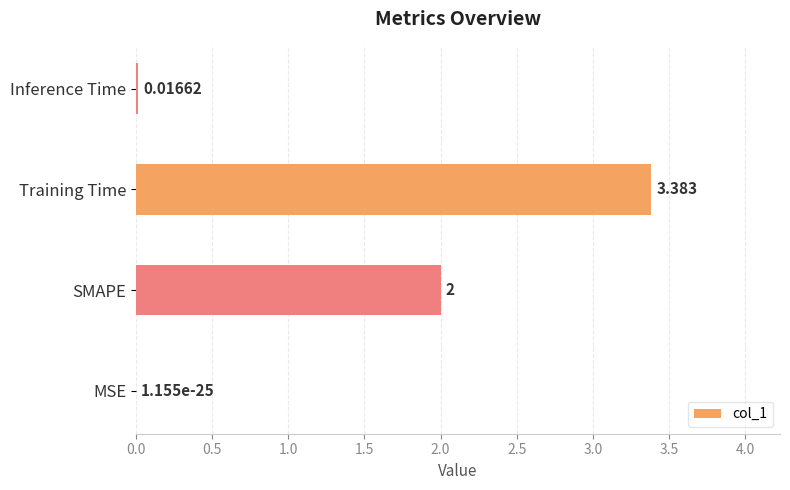

Between SMAPE and MSE, which is larger?

SMAPE